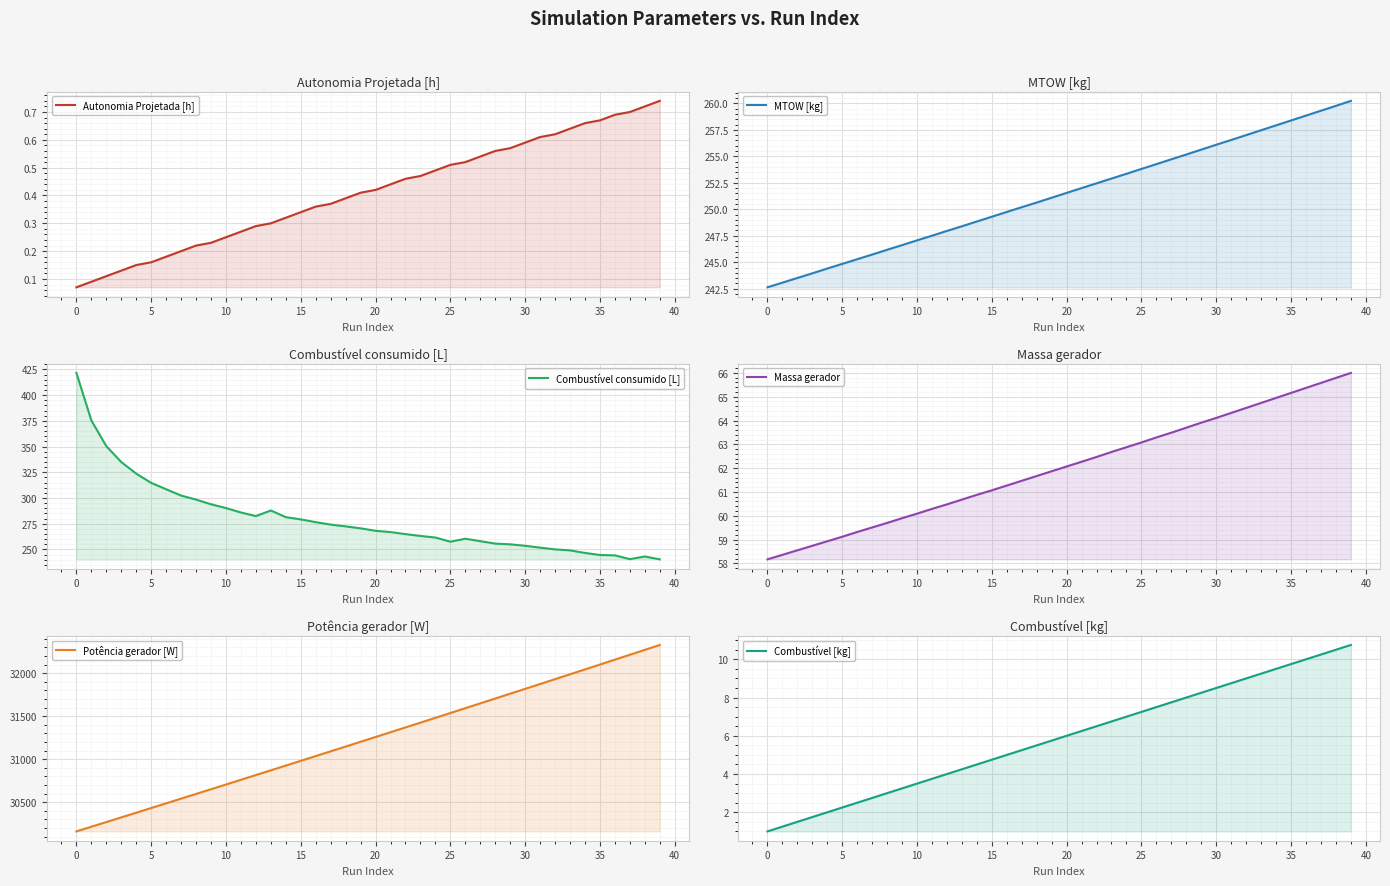

What is the difference between the maximum and minimum values in the Autonomia Projetada [h] series?

0.7